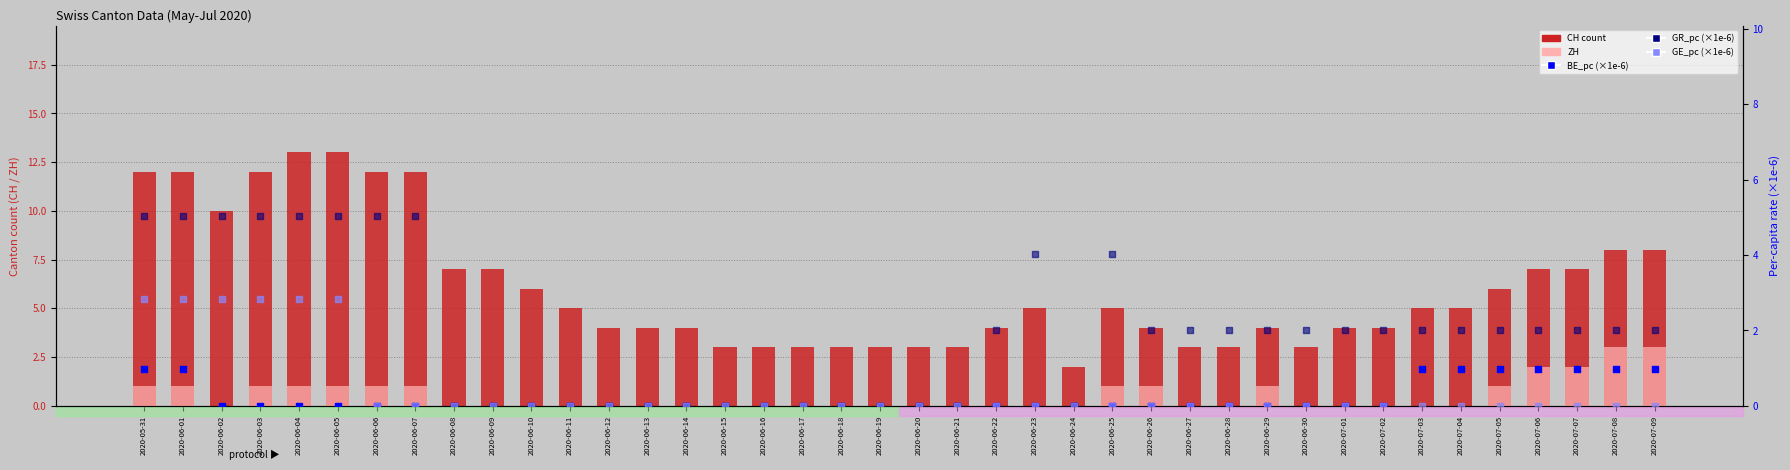

Is the value of CH (count) at 2020-06-14 greater than the value of GR_pc (×1e-6) at 2020-06-06?

No